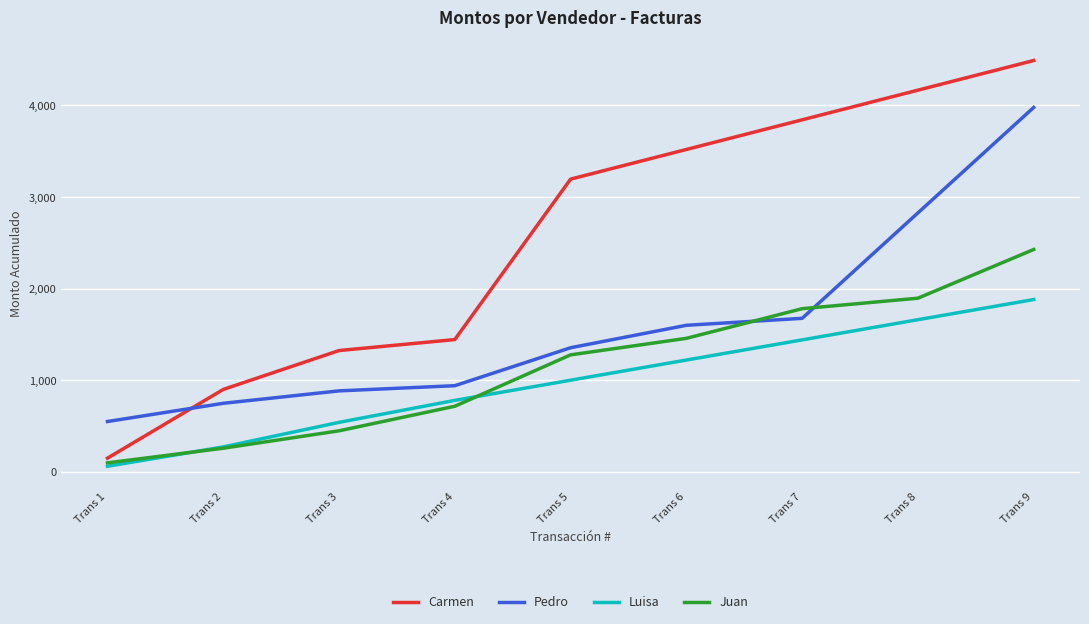

Rank the series at Trans 9 from highest to lowest value.

Carmen, Pedro, Juan, Luisa